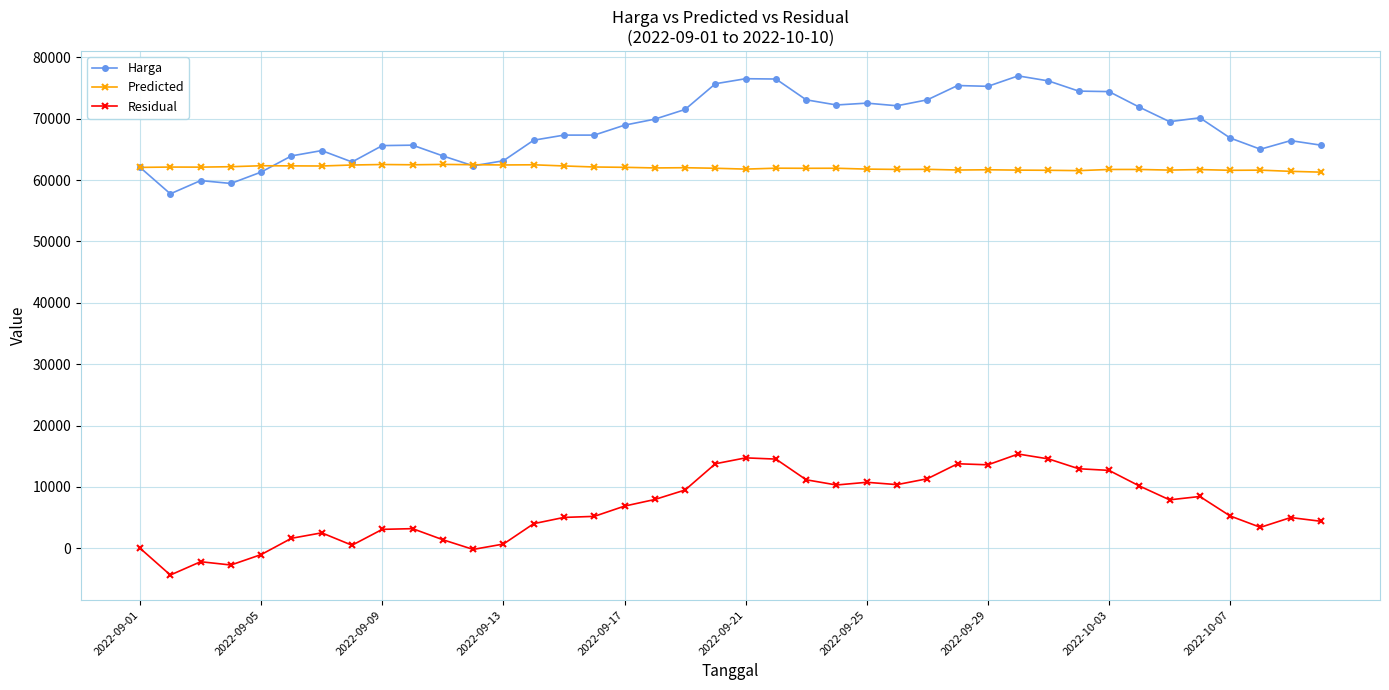

What is the value of the Residual point at the 34th from the left?

10158.5